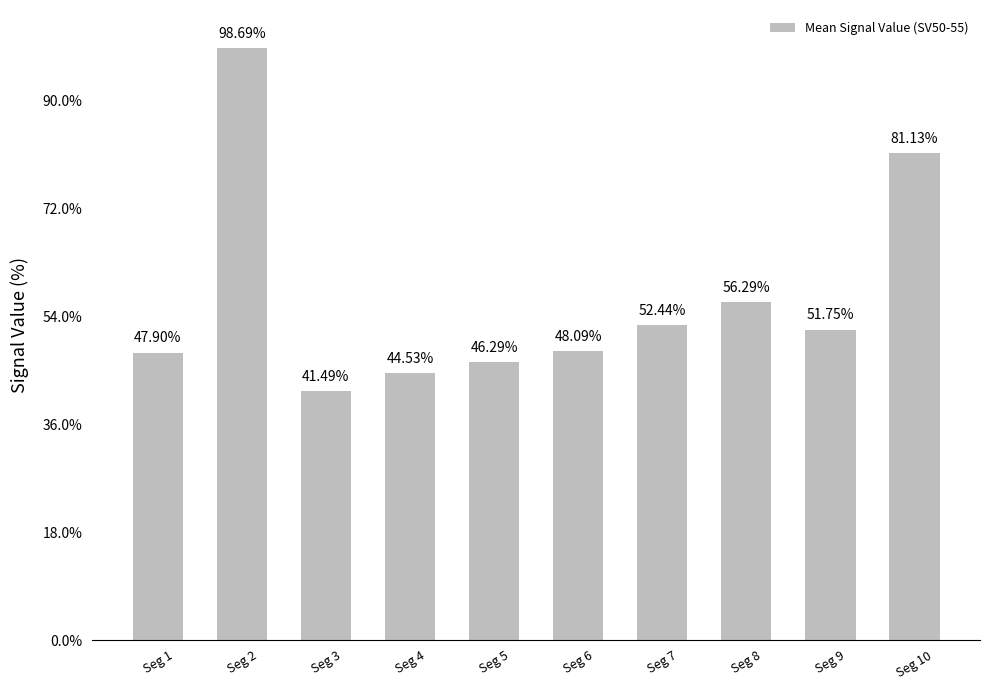

What is the sum of the values at Seg 4 and Seg 8?

1.0